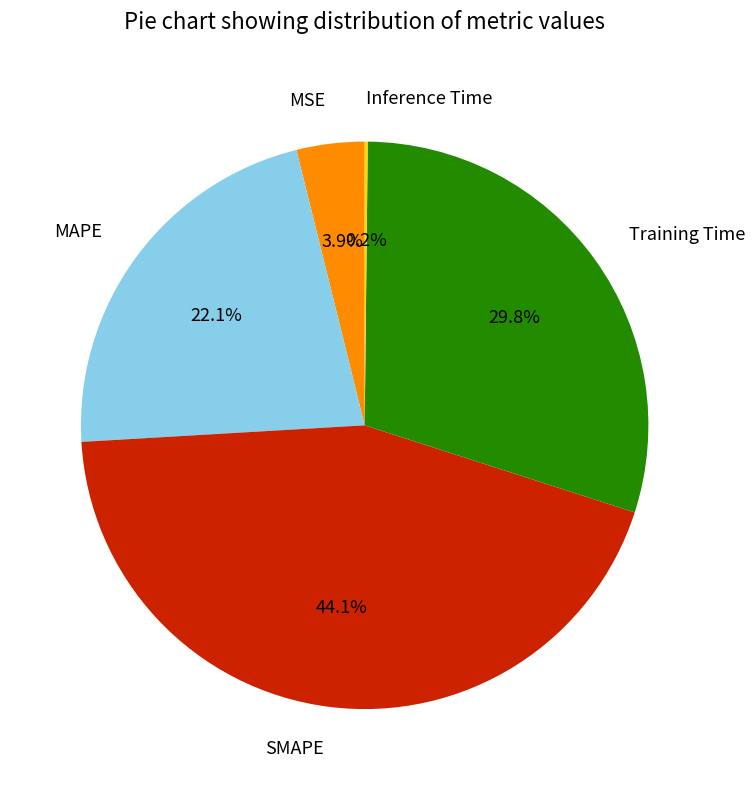

Between Training Time and MSE, which is larger?

Training Time